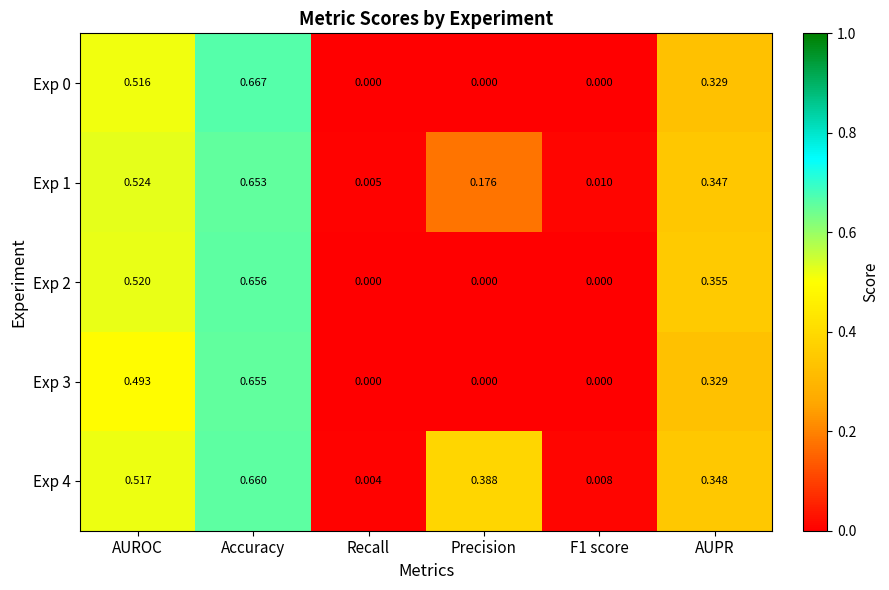

At which label does Exp 4 reach its peak?

Accuracy